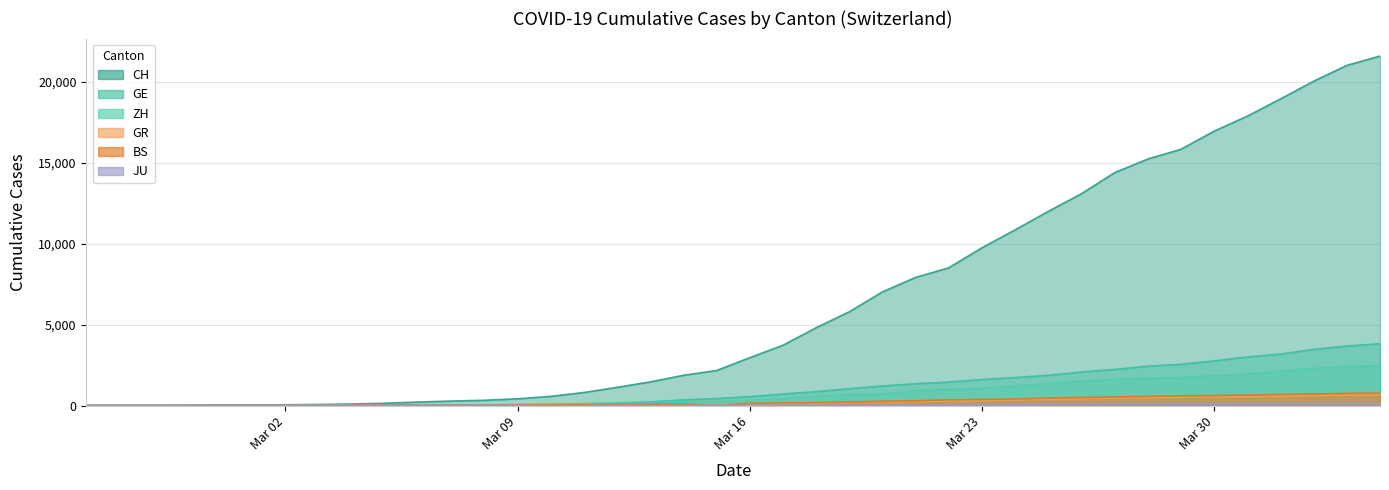

What is the sum of all ZH values?

29060